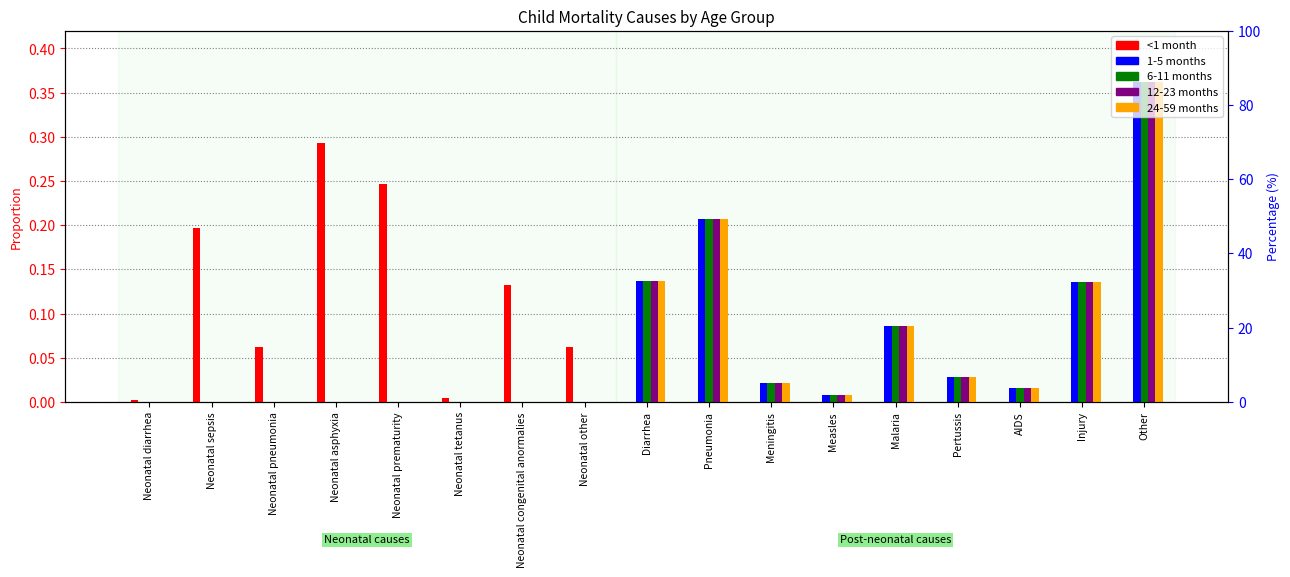

How many values in 6-11 months are above zero?

9